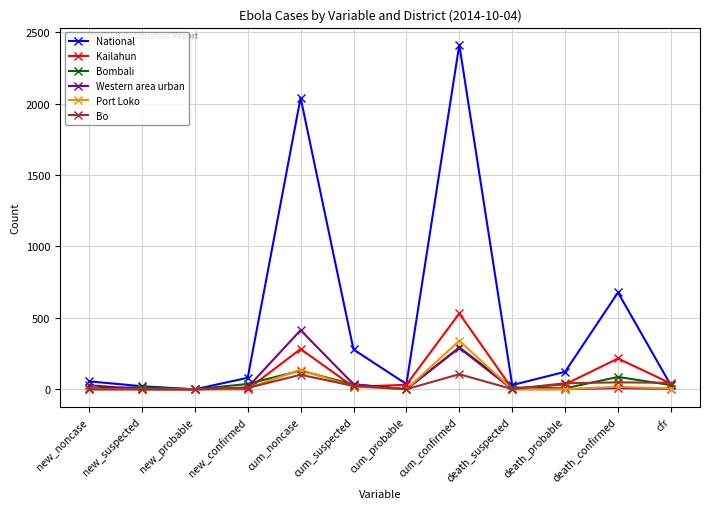

At how many categories does at least one series exceed 649?

3